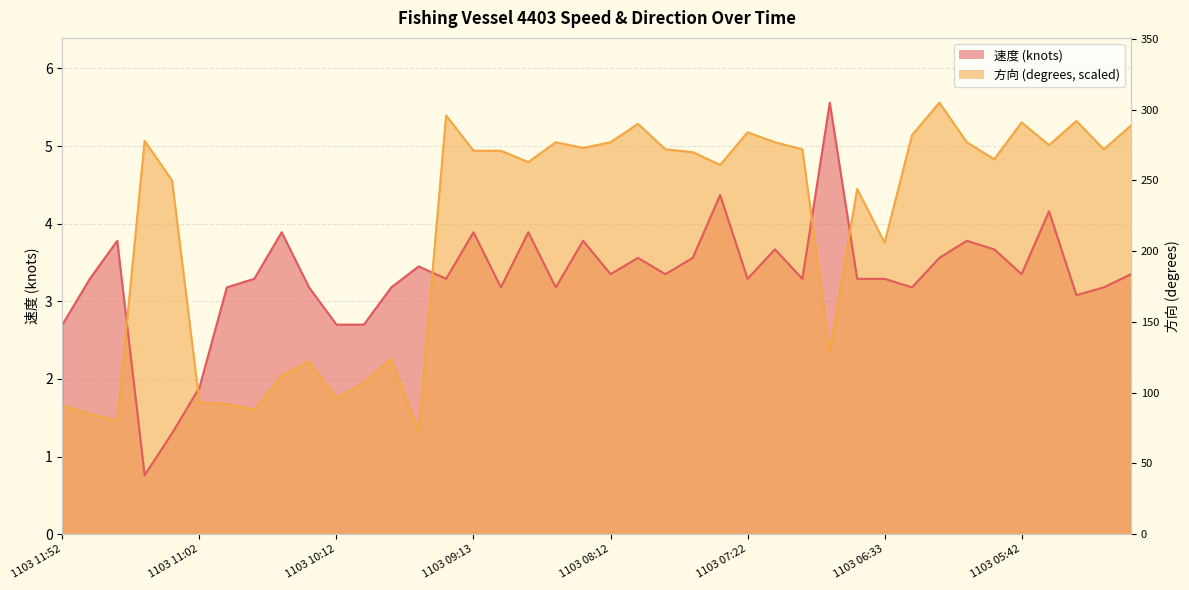

At which category is the sum across all series the highest?

1103 05:32